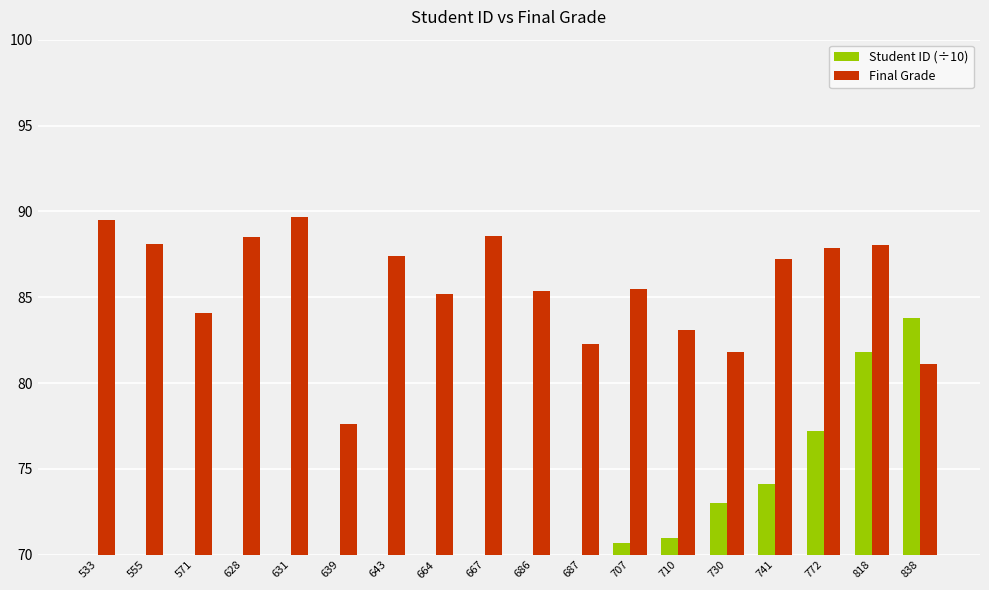

How many groups of bars are there?

18